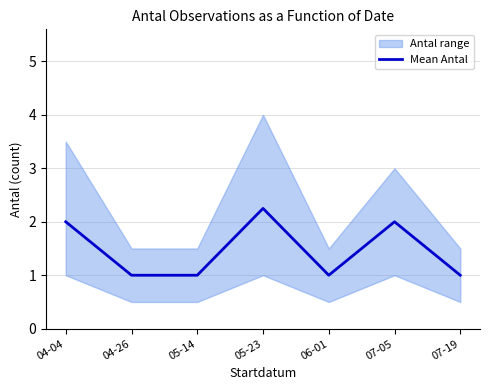

What position from the left is 06-01?

5